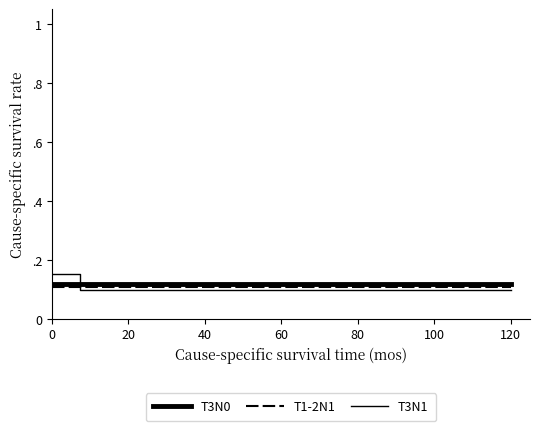

Which series has the widest spread of values?

T3N1